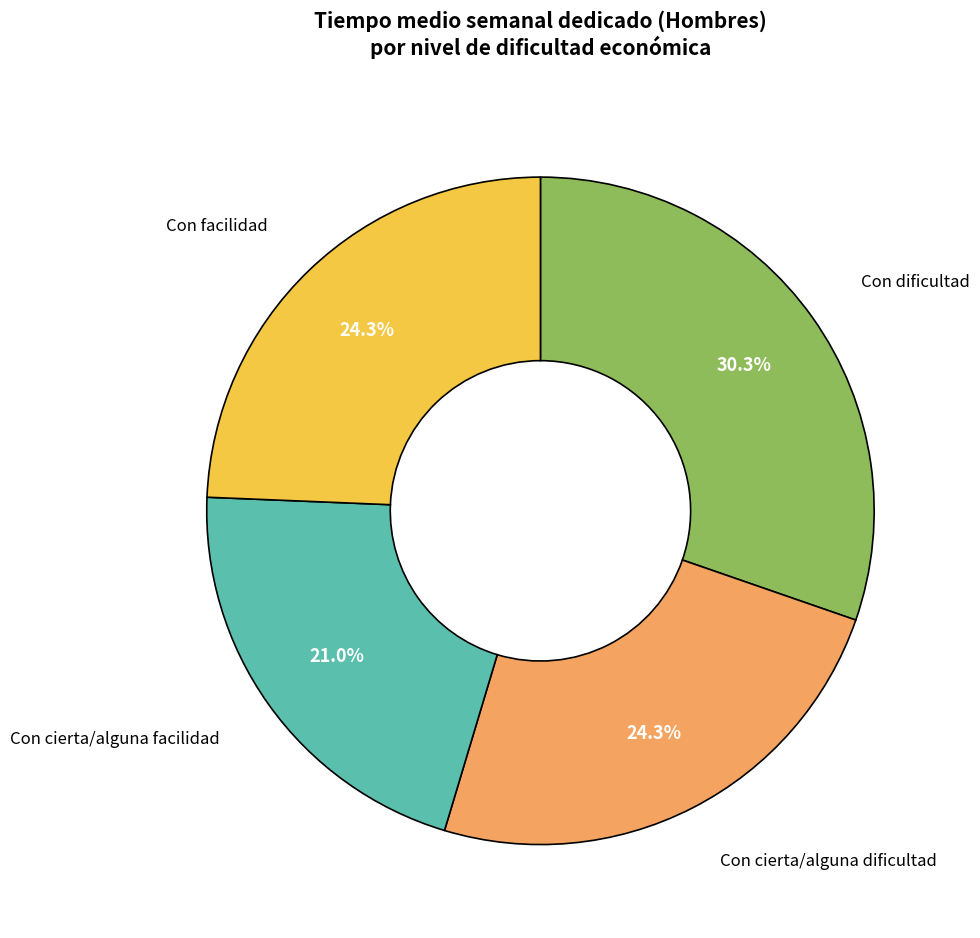

Does any single category account for the majority?

No